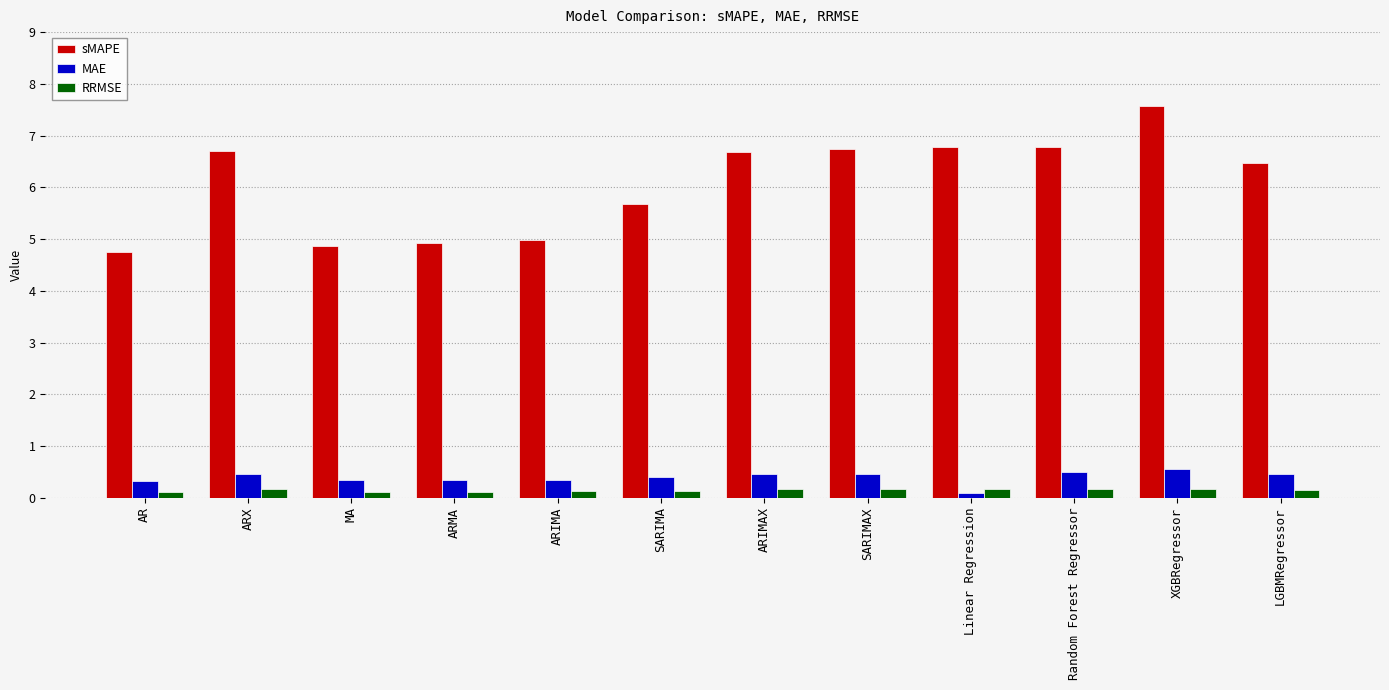

Is it true that MAE equals 0.3 at AR?

True